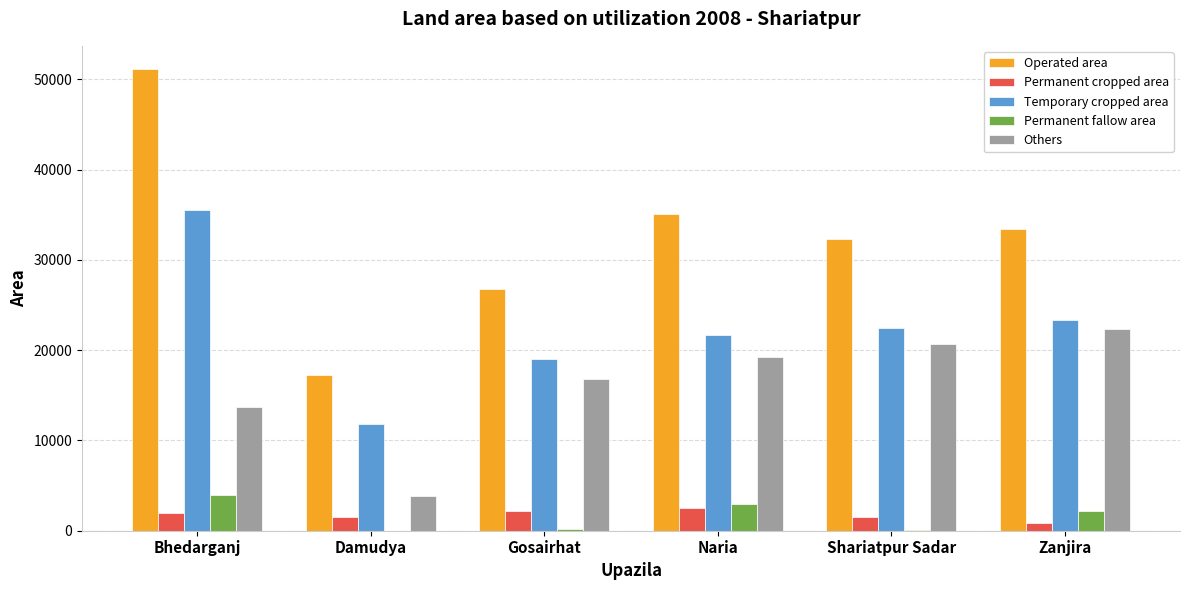

At which label is Temporary cropped area closest to 23674?

Zanjira